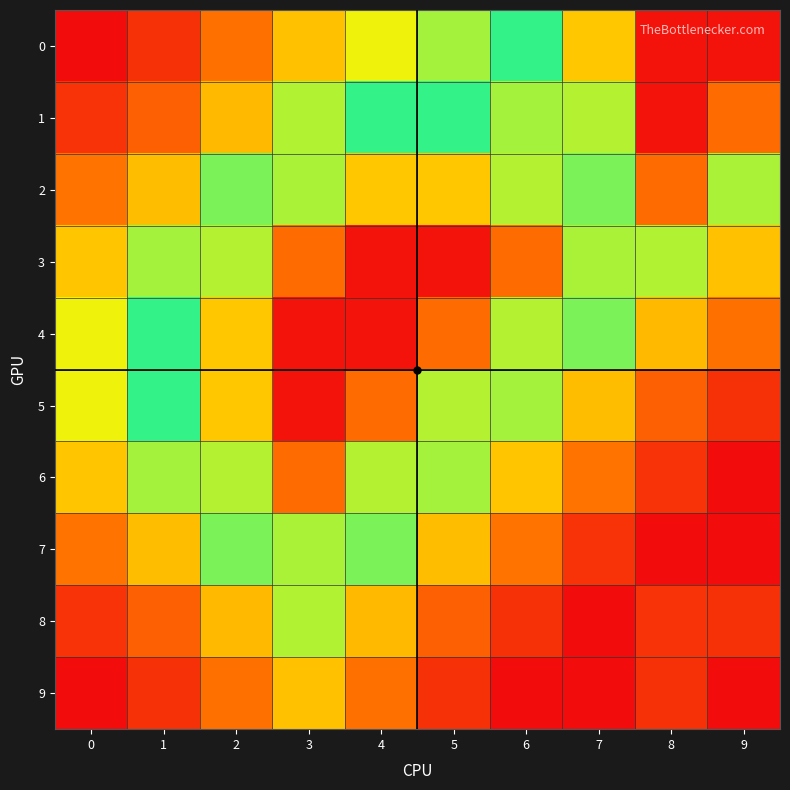

What is the maximum value shown in the chart?

3.4